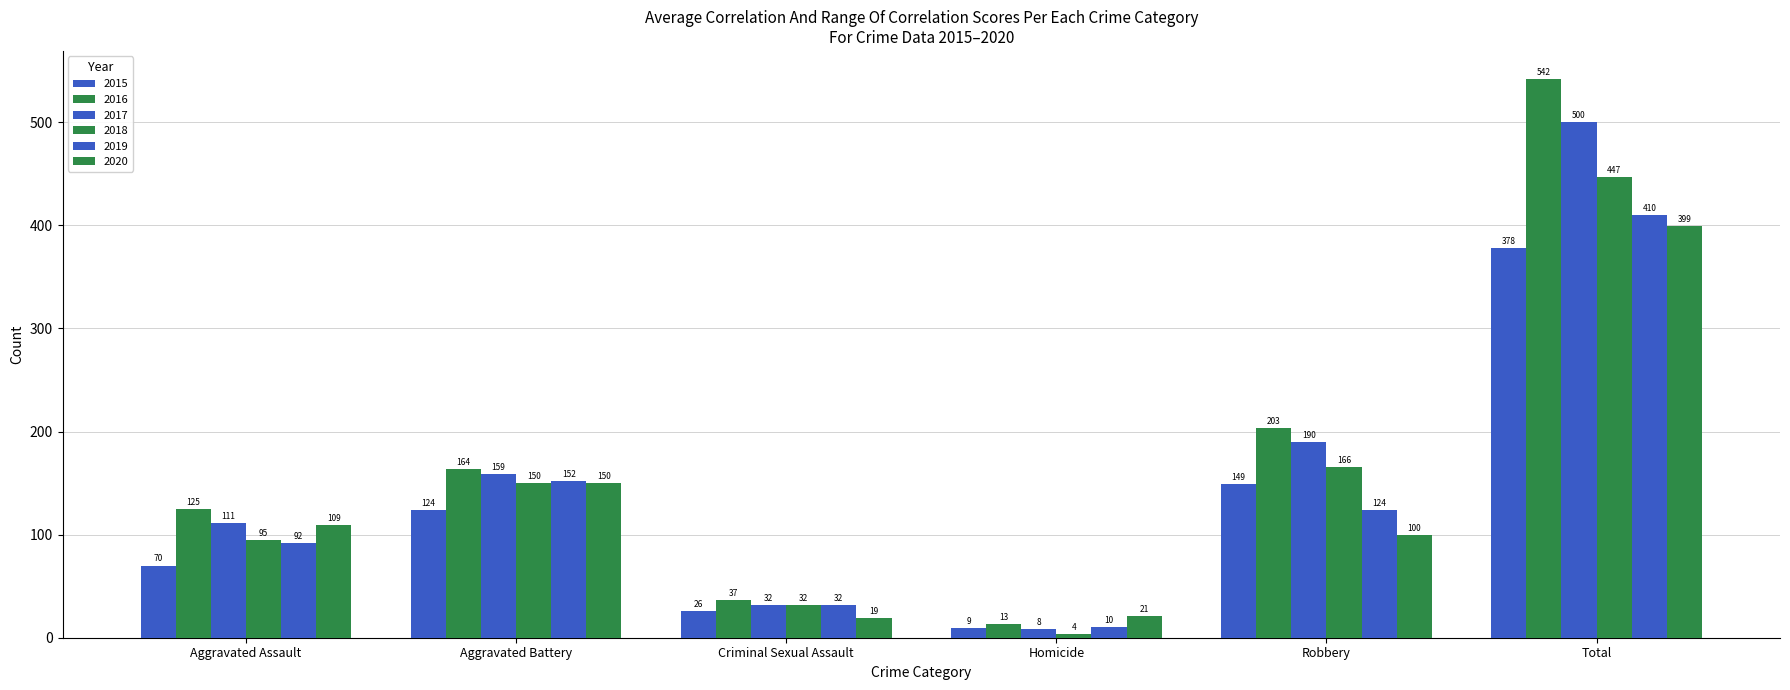

Reading left to right, list all the values displayed in this chart.

2015: 70	124	26	9	149	378
2016: 125	164	37	13	203	542
2017: 111	159	32	8	190	500
2018: 95	150	32	4	166	447
2019: 92	152	32	10	124	410
2020: 109	150	19	21	100	399